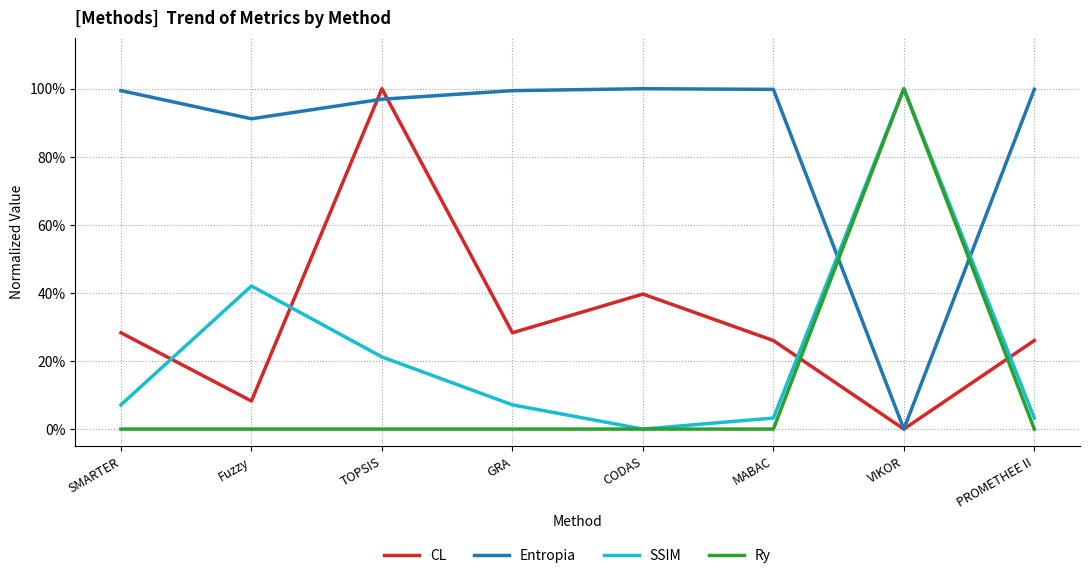

What is the sum of all Entropia values?

6.9